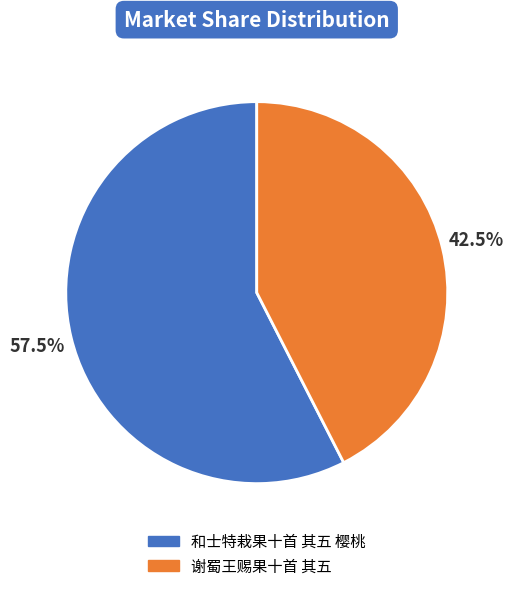

How much of the chart is everything except 和士特栽果十首 其五 樱桃?

42.5%